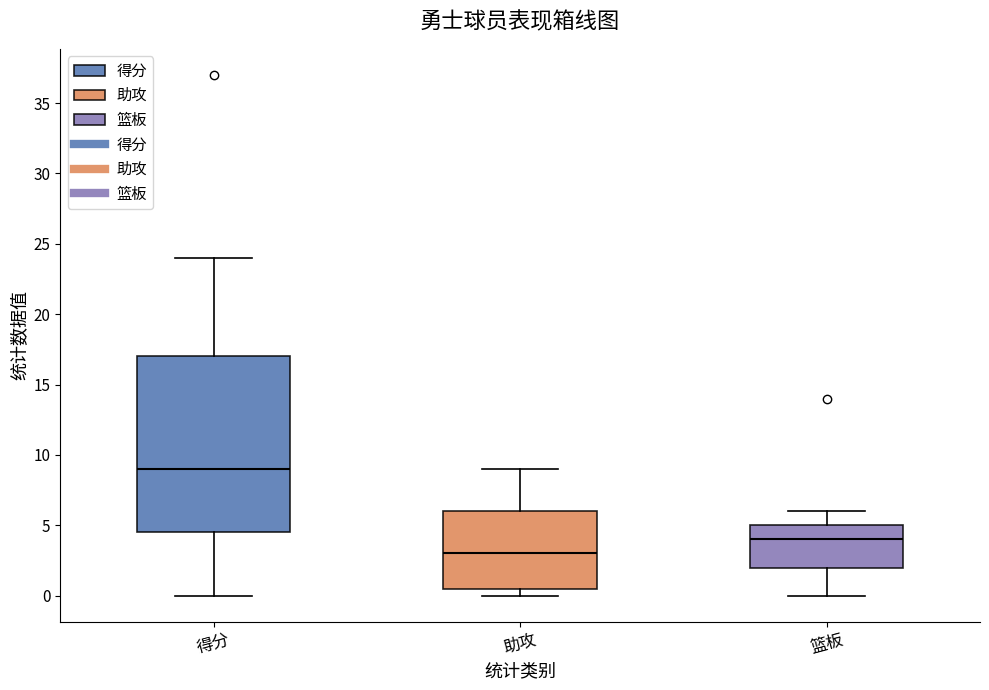

Where is the lower edge of the box for 助攻 on the y-axis? The values are not printed on the chart, so give them approximately, as read against the axis.

0.5